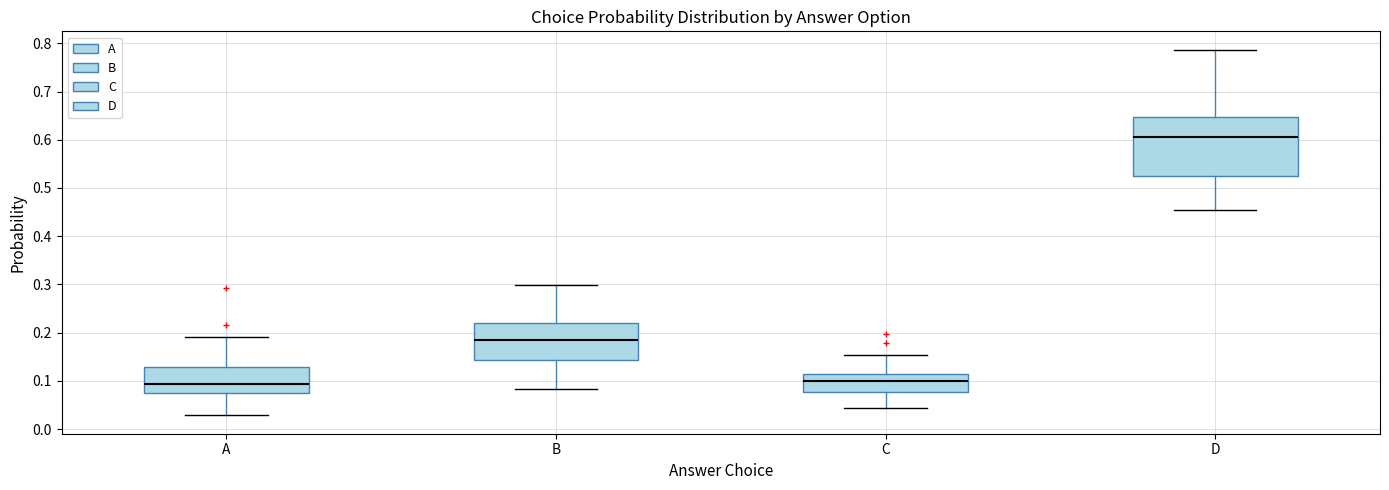

Which box is the tallest, from its lower edge to its upper edge?

D